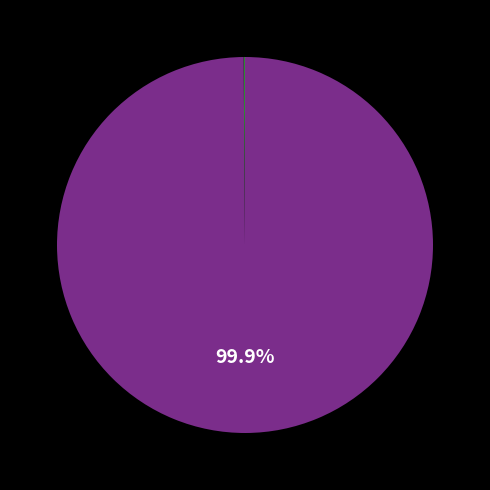

To the nearest percent, what is the average slice percentage?

50%